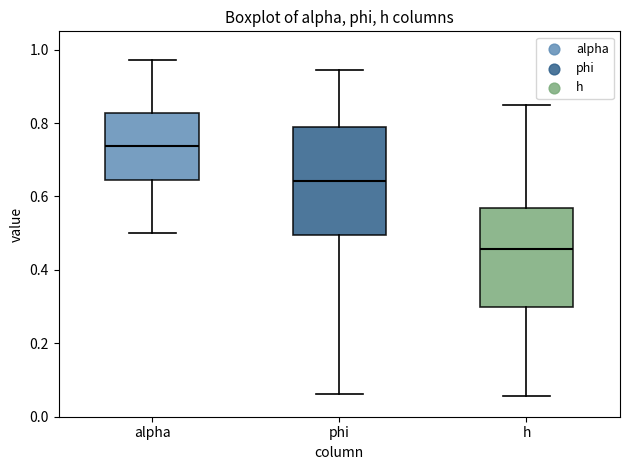

Which box has the lowest median line?

h